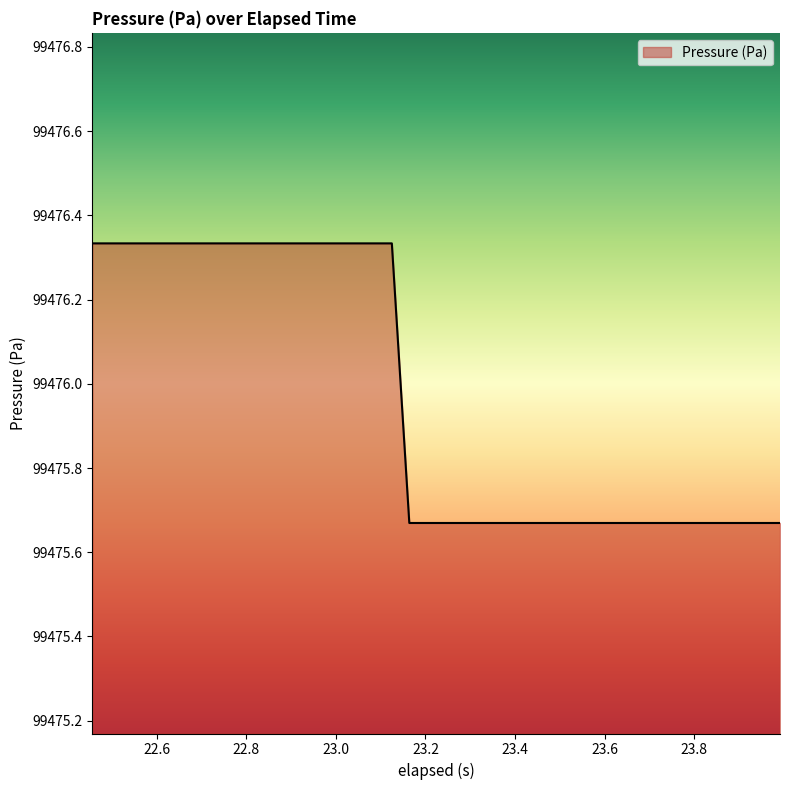

What is the difference between the maximum and minimum values?

0.7